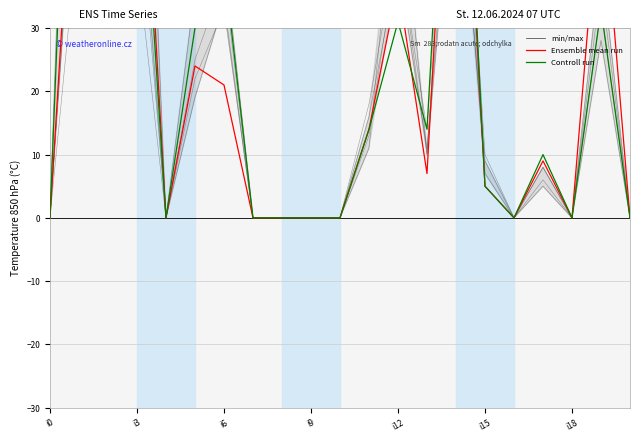

Does the chart display data point markers on the line(s)?

No